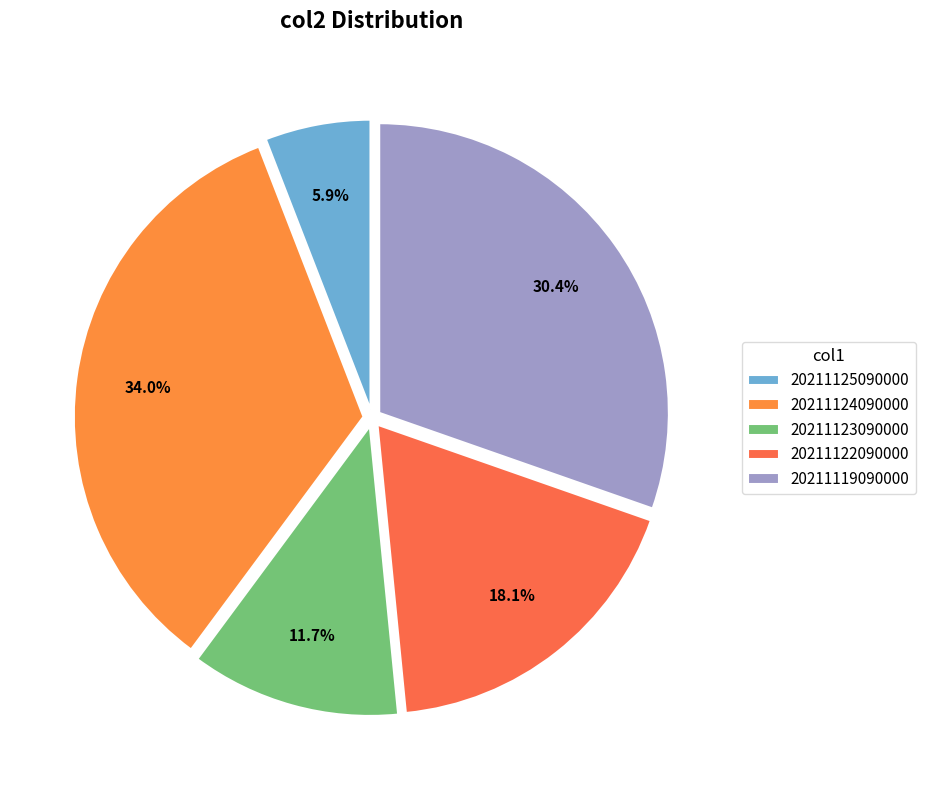

What is the ratio of the value at 20211122090000 to the value at 20211123090000?

1.5